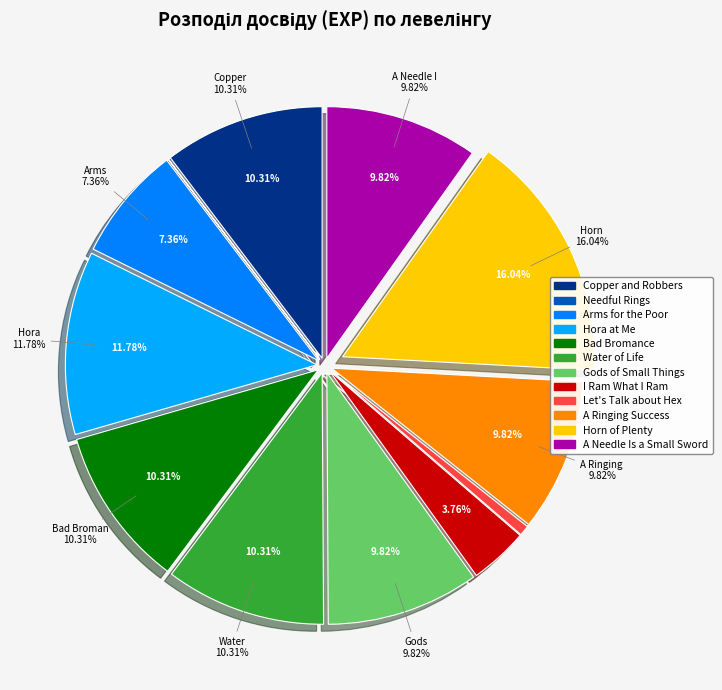

The Horn of Plenty slice represents 8% of the pie. True or false?

False